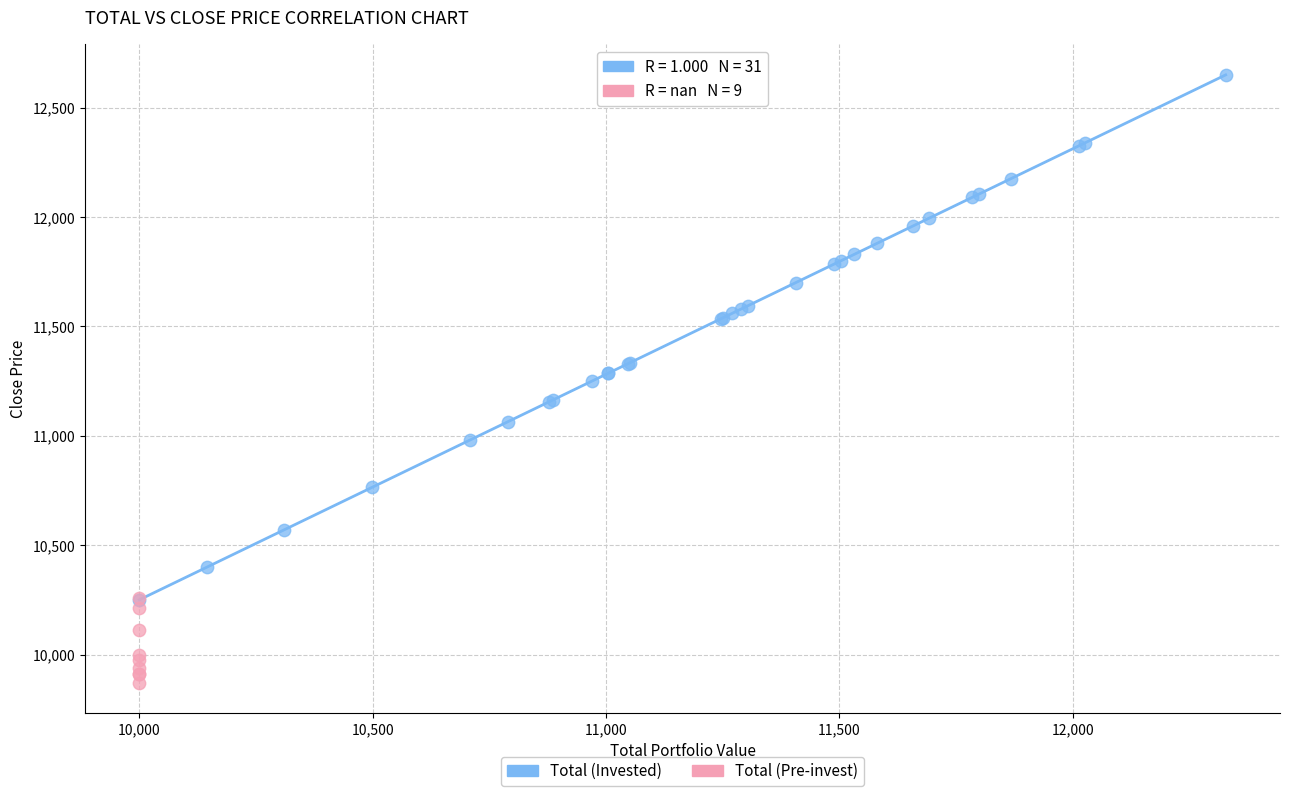

Which series contains the lowest Y value?

Total (Pre-invest)